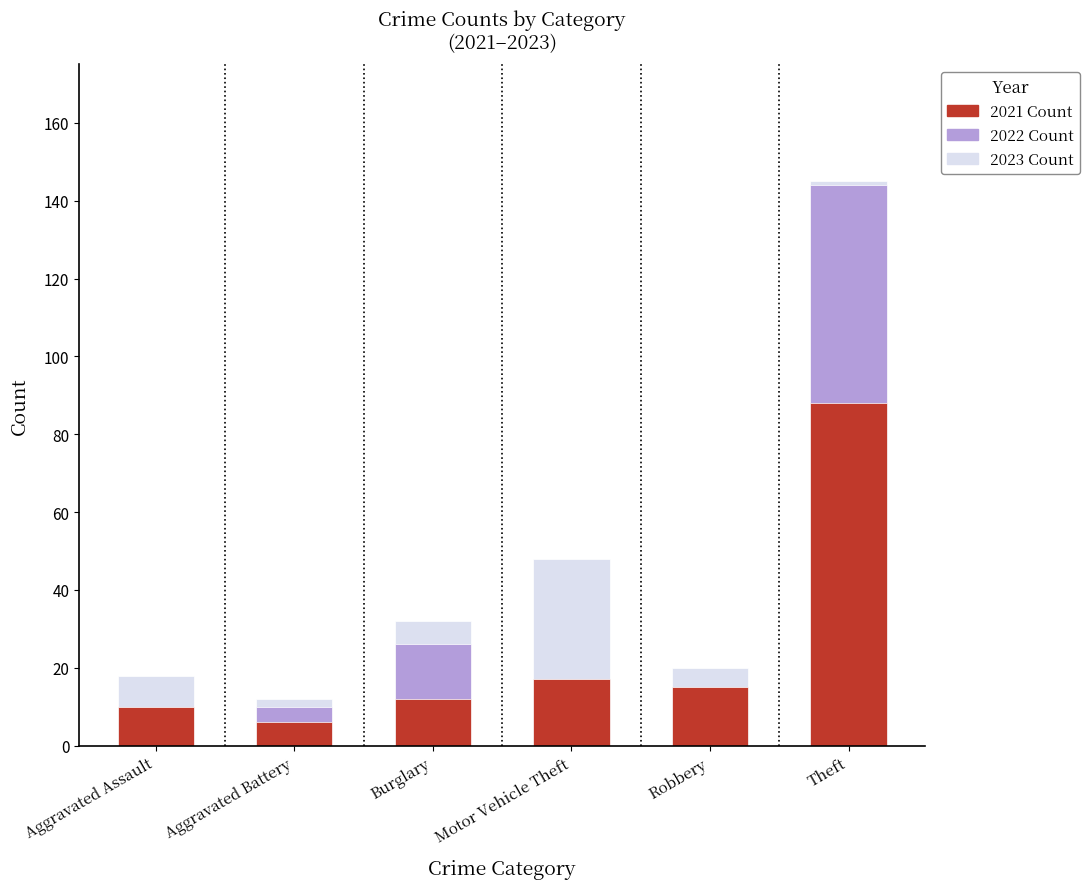

How many groups of bars are there?

6